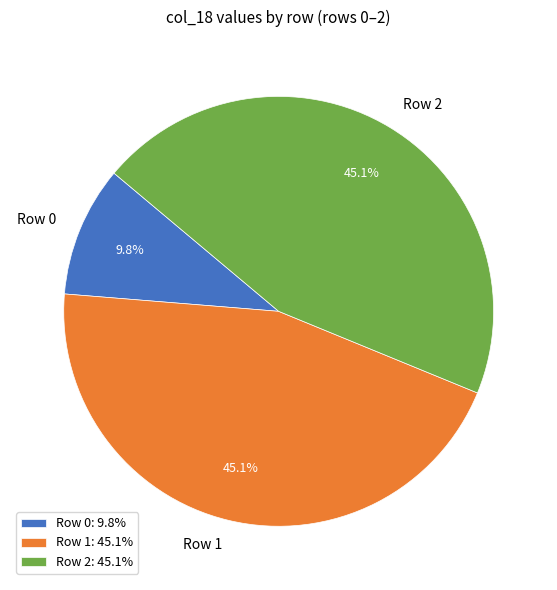

How many slices are in this pie chart?

3